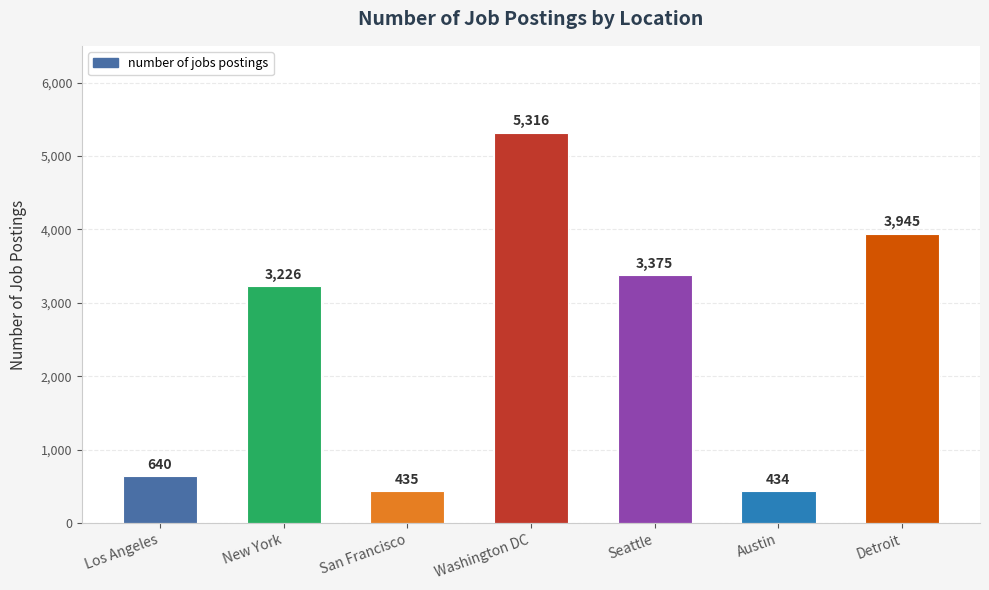

What is the difference between the values at New York and Austin?

2792